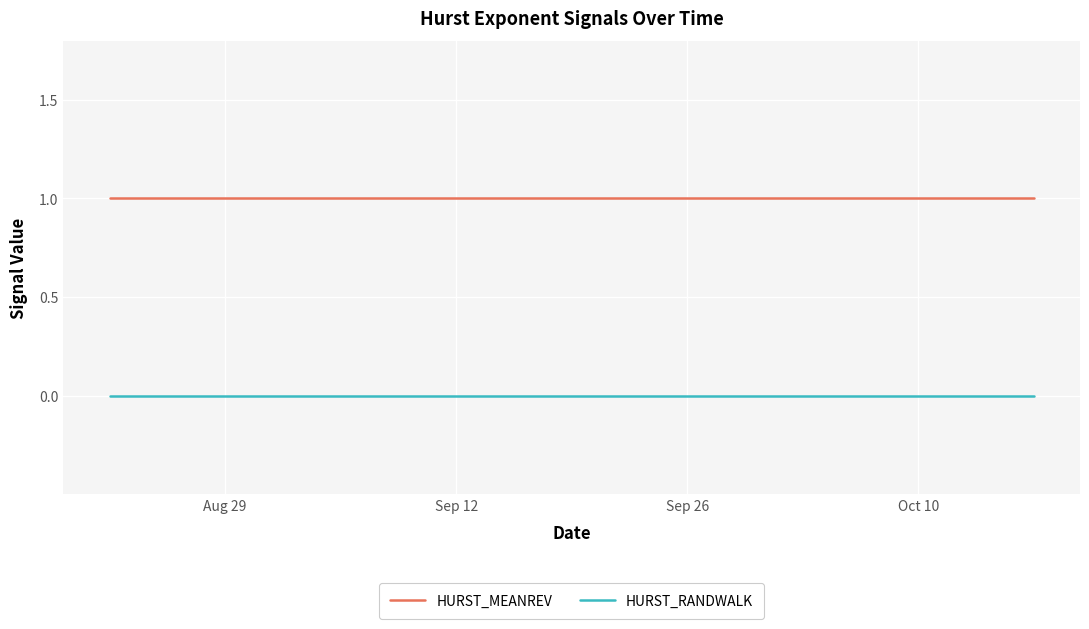

True or false: HURST_RANDWALK and HURST_MEANREV intersect in this chart.

False